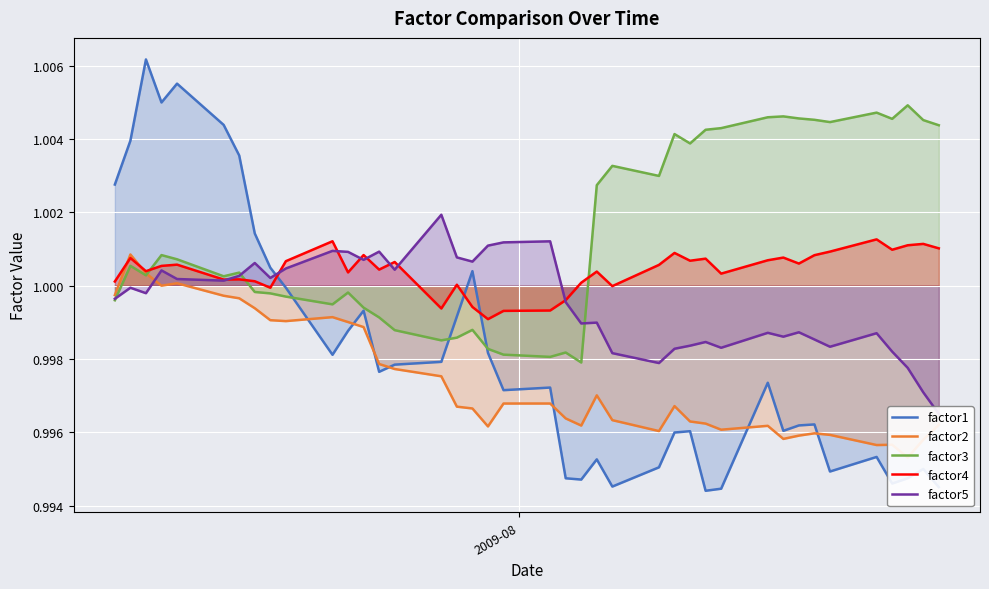

After their last crossing, which series has the higher values: factor4 or factor1?

factor4